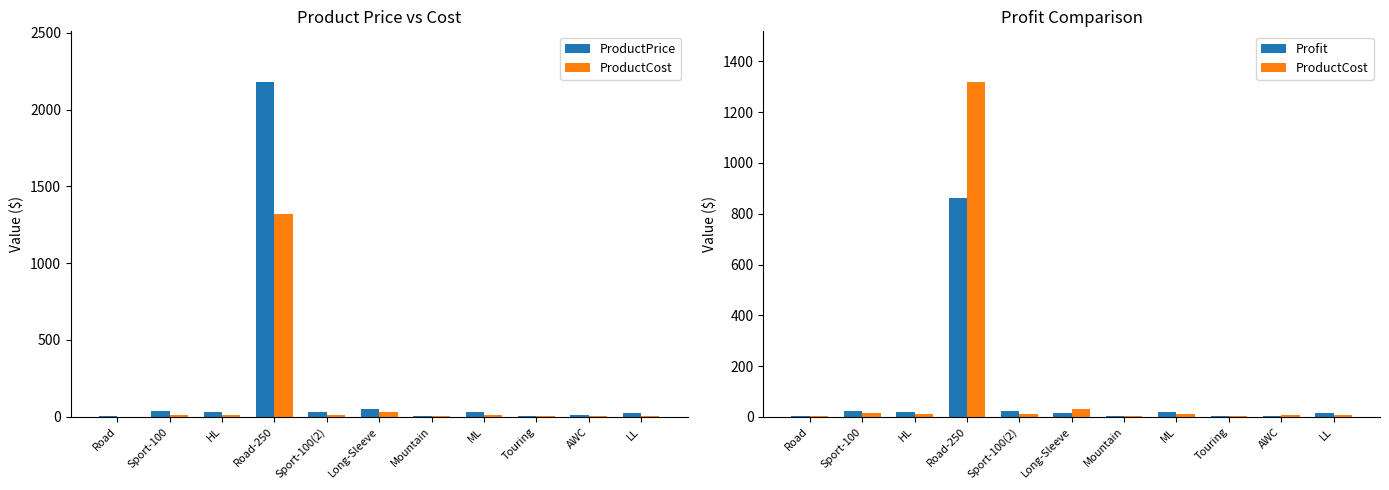

Reading left to right, transcribe all the data shown in this chart.

ProductPrice: Road=4.0	Sport-100=35.0	HL=32.6	Road-250=2181.6	Sport-100(2)=33.6	Long-Sleeve=48.1	Mountain=5.0	ML=30.0	Touring=5.0	AWC=8.6	LL=21.5
ProductCost: Road=1.5	Sport-100=13.1	HL=12.2	Road-250=1320.7	Sport-100(2)=12.0	Long-Sleeve=31.7	Mountain=1.9	ML=11.2	Touring=1.9	AWC=5.7	LL=8.0
Profit: Road=2.5	Sport-100=21.9	HL=20.4	Road-250=860.9	Sport-100(2)=21.6	Long-Sleeve=16.3	Mountain=3.1	ML=18.8	Touring=3.1	AWC=2.9	LL=13.5